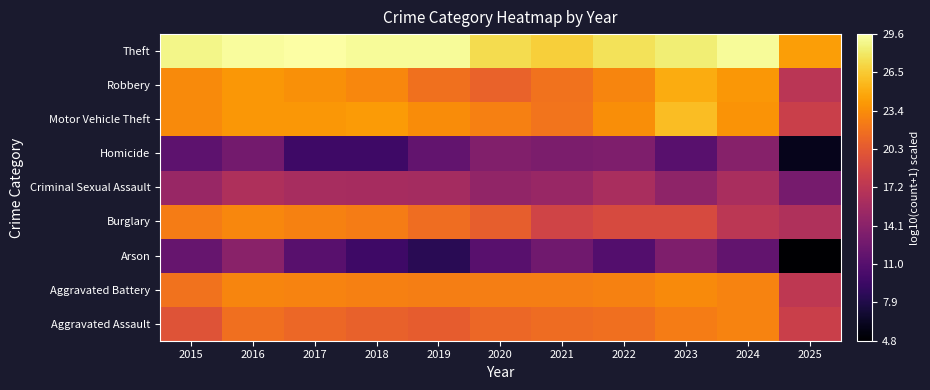

Reading left to right, what are all the values shown in this chart?

Aggravated Assault: 2015=19.8	2016=21.7	2017=21.2	2018=20.8	2019=20.6	2020=21.2	2021=21.6	2022=21.7	2023=22.5	2024=22.8	2025=18.2
Aggravated Battery: 2015=21.9	2016=22.9	2017=22.8	2018=22.6	2019=22.6	2020=22.6	2021=22.6	2022=22.8	2023=23.2	2024=22.9	2025=17.4
Arson: 2015=12.0	2016=14.1	2017=11.1	2018=9.5	2019=8.5	2020=11.1	2021=12.6	2022=10.8	2023=13.4	2024=11.8	2025=4.8
Burglary: 2015=22.5	2016=23.1	2017=22.8	2018=22.5	2019=21.6	2020=20.6	2021=18.6	2022=19.2	2023=19.2	2024=17.2	2025=16.4
Criminal Sexual Assault: 2015=15.1	2016=16.3	2017=16.0	2018=15.9	2019=15.8	2020=14.6	2021=15.1	2022=16.1	2023=14.5	2024=16.1	2025=13.0
Homicide: 2015=11.5	2016=12.8	2017=9.5	2018=9.5	2019=11.8	2020=13.6	2021=13.2	2022=13.4	2023=11.1	2024=14.0	2025=6.0
Motor Vehicle Theft: 2015=23.3	2016=23.9	2017=23.9	2018=24.1	2019=23.4	2020=22.7	2021=22.0	2022=23.4	2023=25.9	2024=23.7	2025=18.2
Robbery: 2015=23.3	2016=23.9	2017=23.5	2018=23.1	2019=21.8	2020=21.0	2021=21.9	2022=23.0	2023=25.0	2024=24.0	2025=17.2
Theft: 2015=28.9	2016=29.3	2017=29.6	2018=29.3	2019=29.3	2020=27.4	2021=26.8	2022=27.7	2023=28.4	2024=29.3	2025=24.3